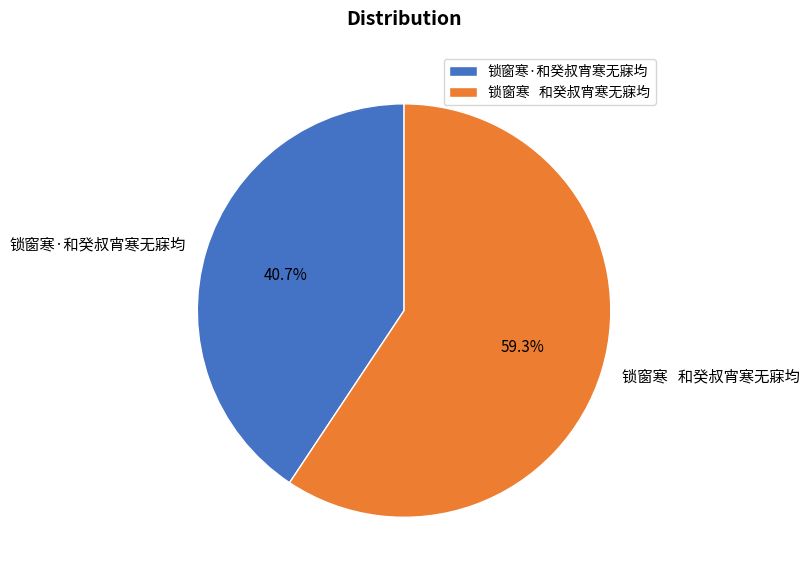

Which has a higher value, 锁窗寒 和癸叔宵寒无寐均 or 锁窗寒·和癸叔宵寒无寐均?

锁窗寒 和癸叔宵寒无寐均